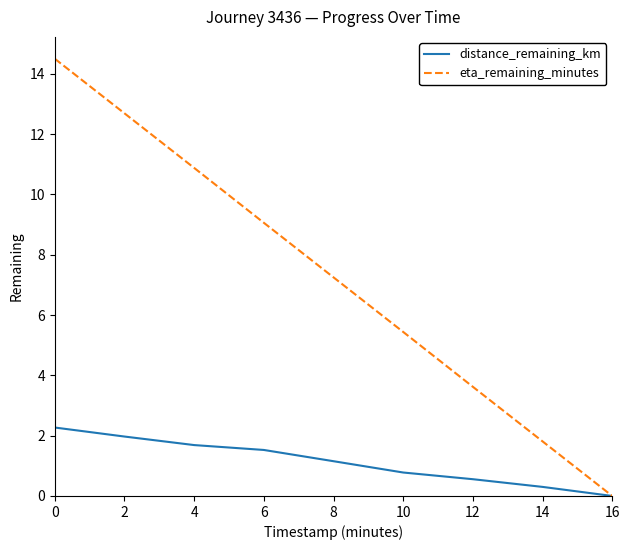

Count the number of data series in this chart.

2